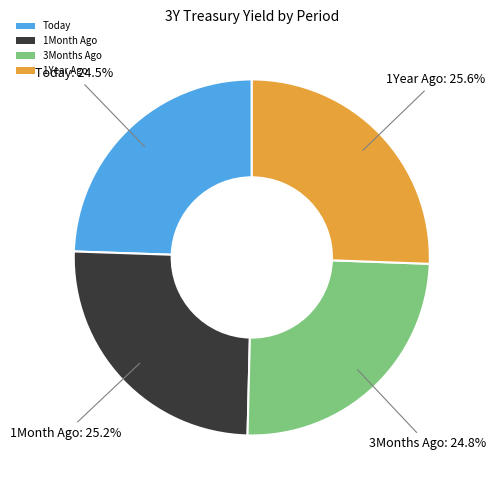

What percentage do 1Month Ago and 3Months Ago together represent?

50.0%